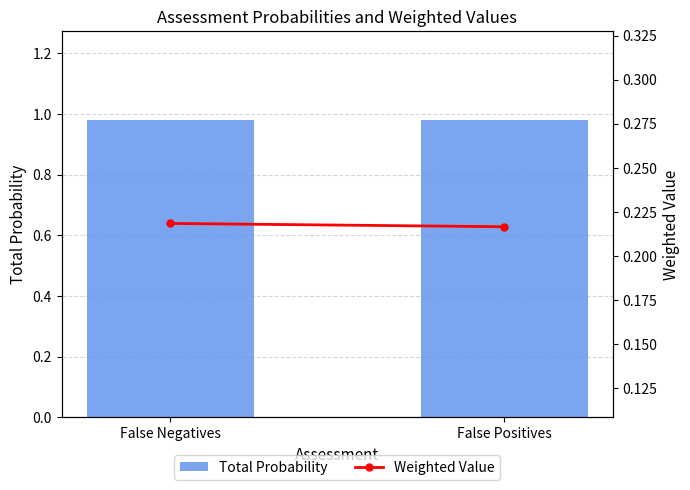

Which category has the highest value across all series?

False Positives